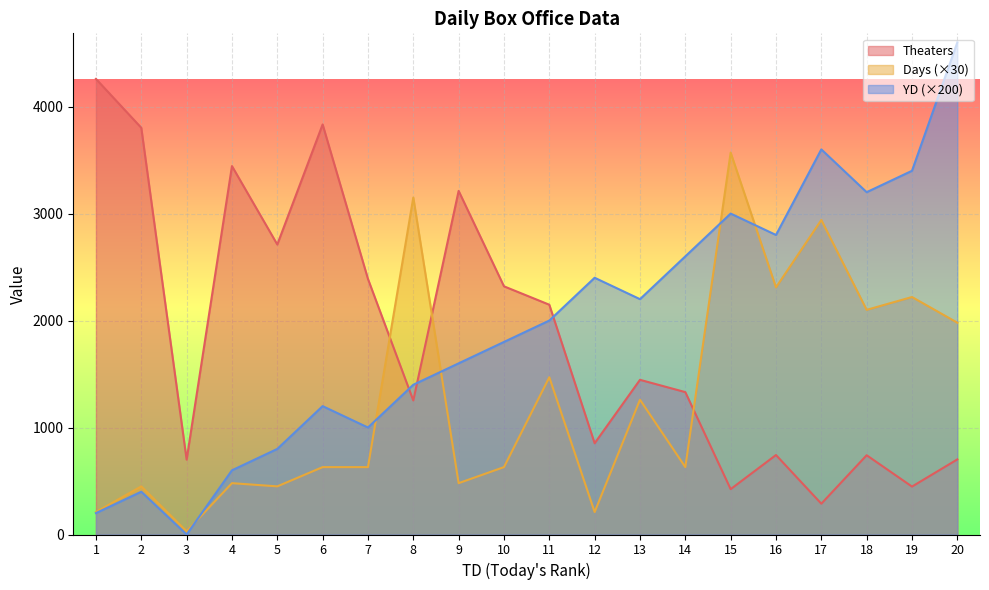

The value of Theaters at 7 is 2389. True or false?

True